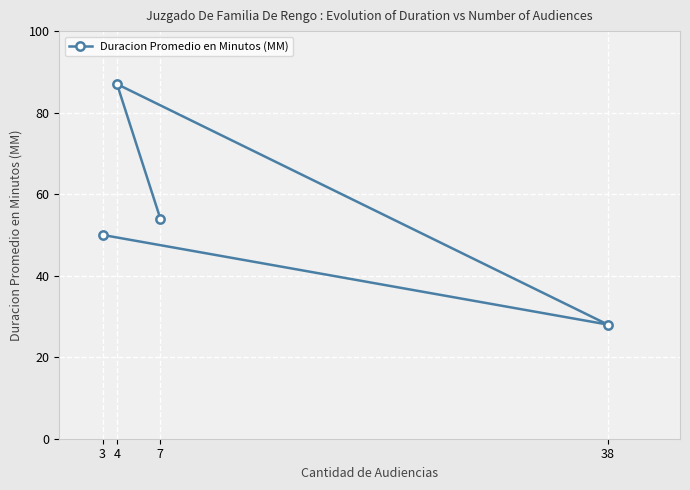

Reading right to left, what are all the values shown in this chart?

38=28	7=54	4=87	3=50